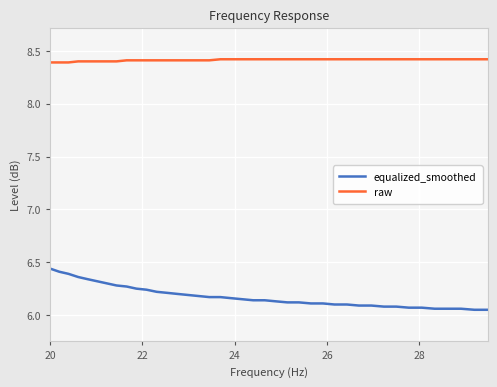

True or false: equalized_smoothed and raw cross at least once.

False